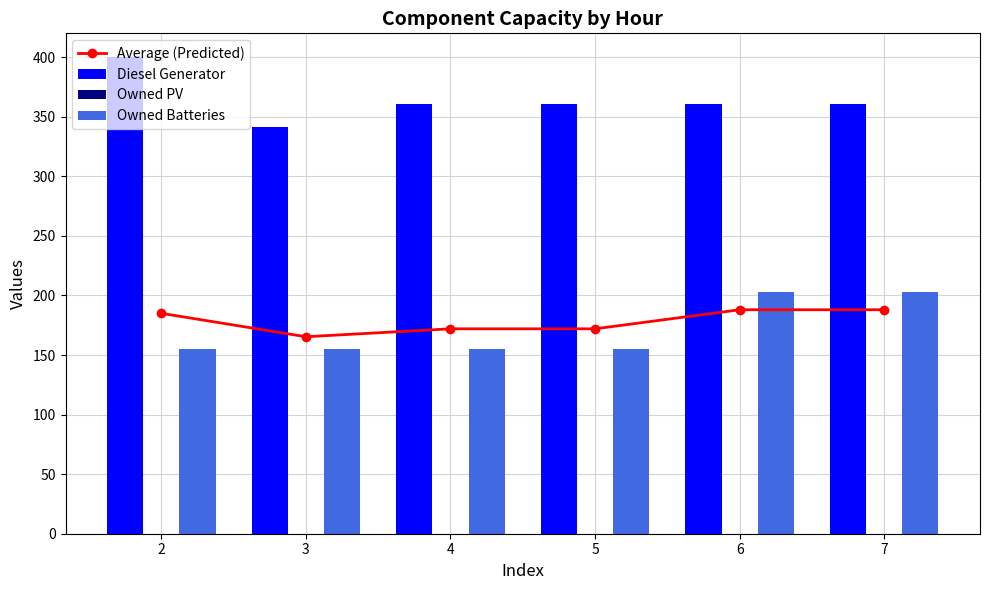

What is the difference between the Owned Batteries values at 2 and 6?

48